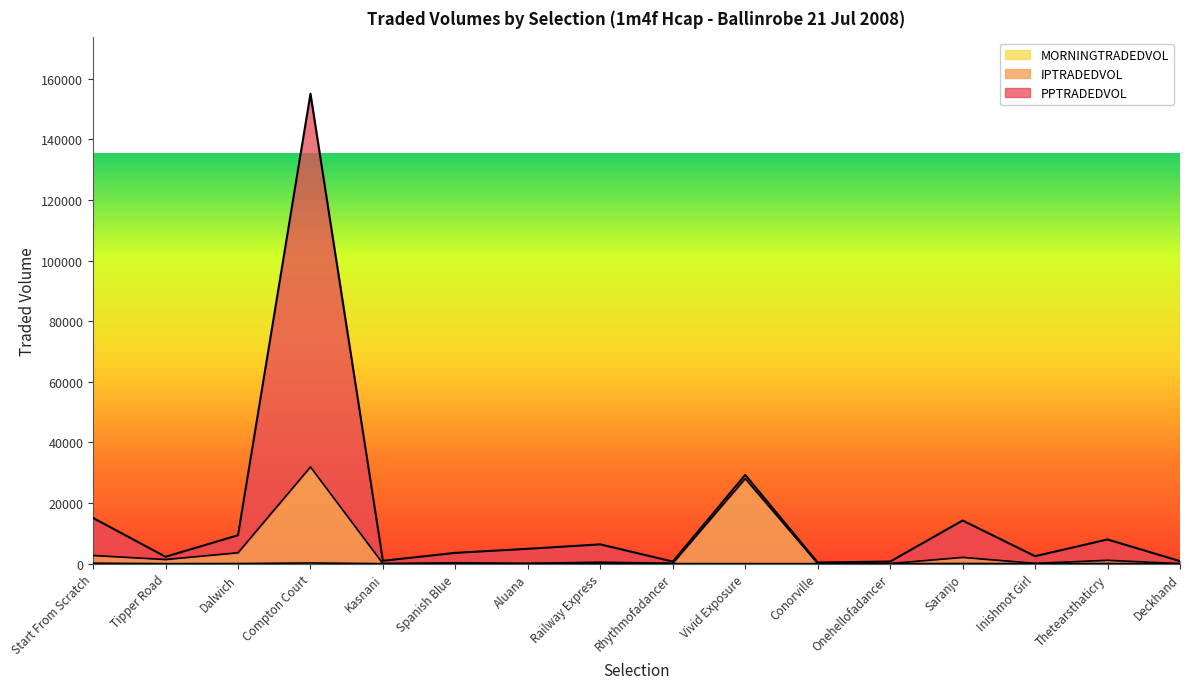

Which series changed the most between Dalwich and Conorville?

PPTRADEDVOL